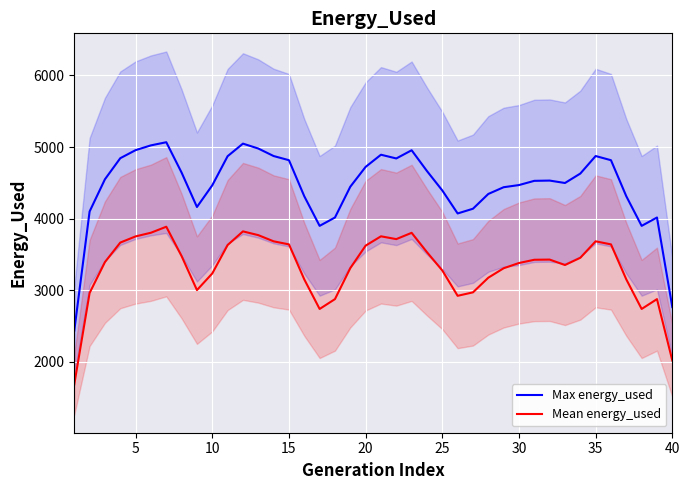

How many interior local valleys does the Max energy_used series have?

6